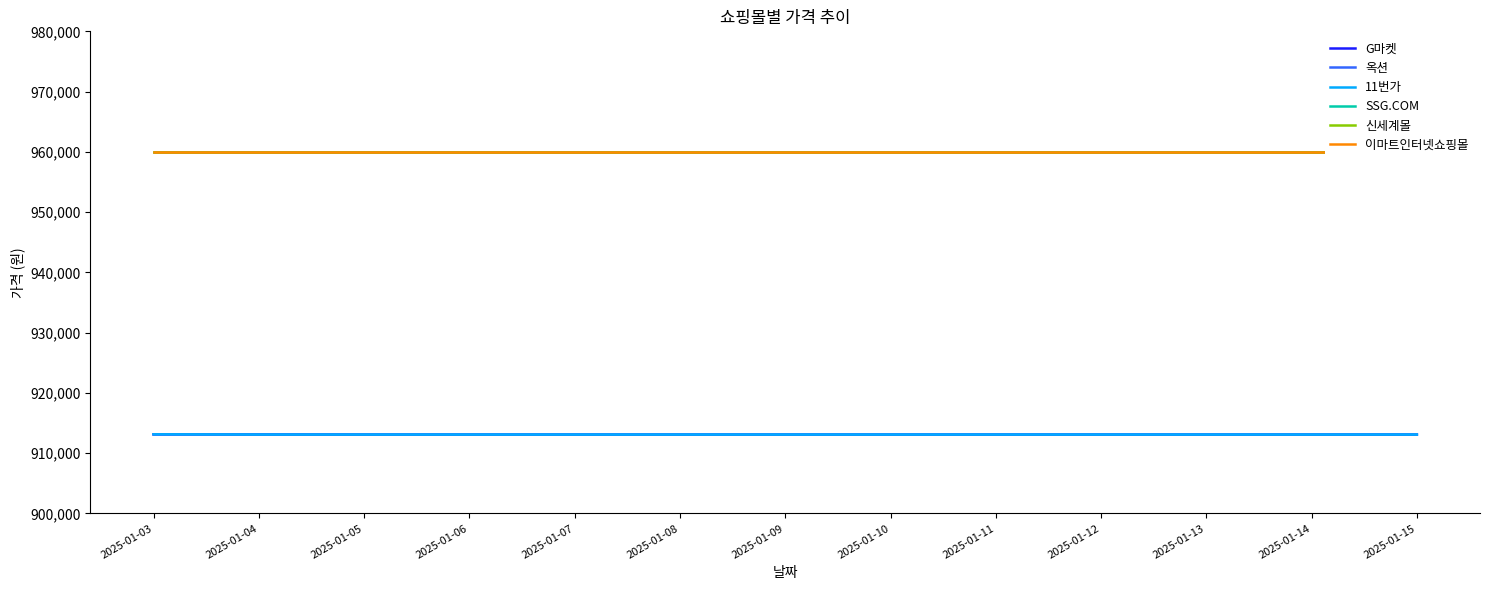

Reading left to right, extract all data points from this chart.

G마켓: 913130	913110	913090	913090	913090	913090	913090	913090	913090	913090	913090	913090	913090
옥션: 913130	913110	913090	913090	913090	913090	913090	913090	913090	913090	913090	913090	913090
11번가: 913140	913100	913100	913100	913100	913100	913100	913100	913100	913100	913100	913100	913100
SSG.COM: 960000	960000	960000	960000	960000	960000	960000	960000	960000	960000	960000	960000	960000
신세계몰: 960000	960000	960000	960000	960000	960000	960000	960000	960000	960000	960000	960000	960000
이마트인터넷쇼핑몰: 960000	960000	960000	960000	960000	960000	960000	960000	960000	960000	960000	960000	960000